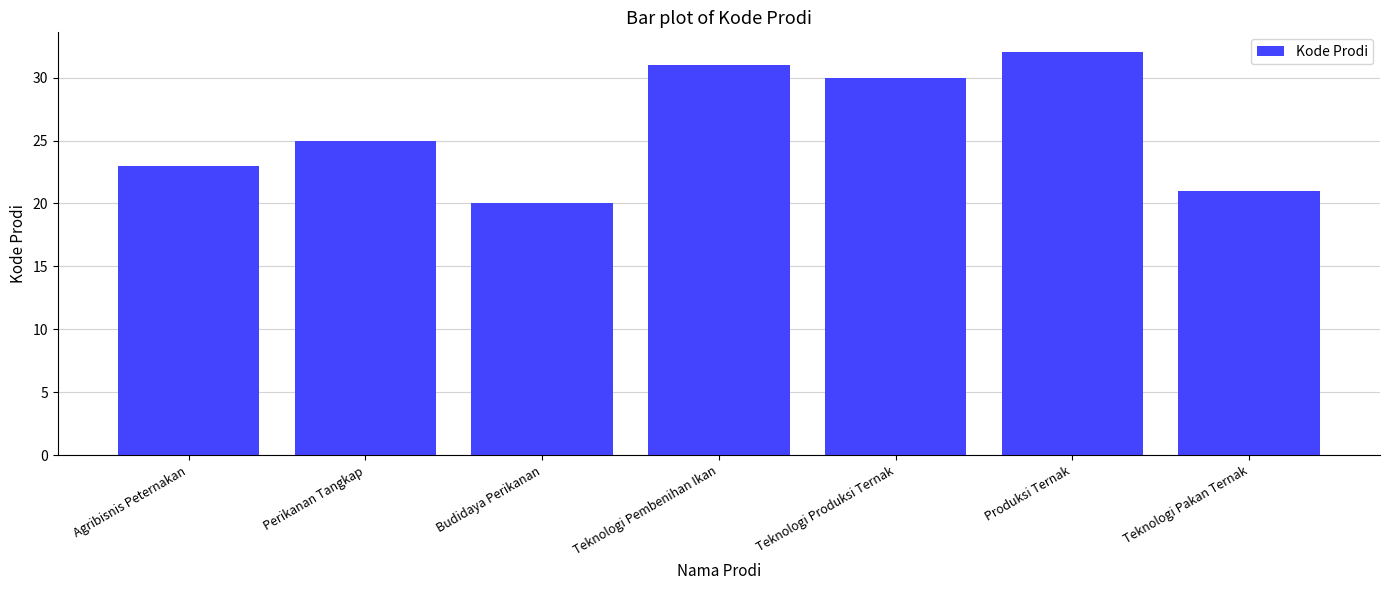

What is the difference between the values at Teknologi Pakan Ternak and Budidaya Perikanan?

1